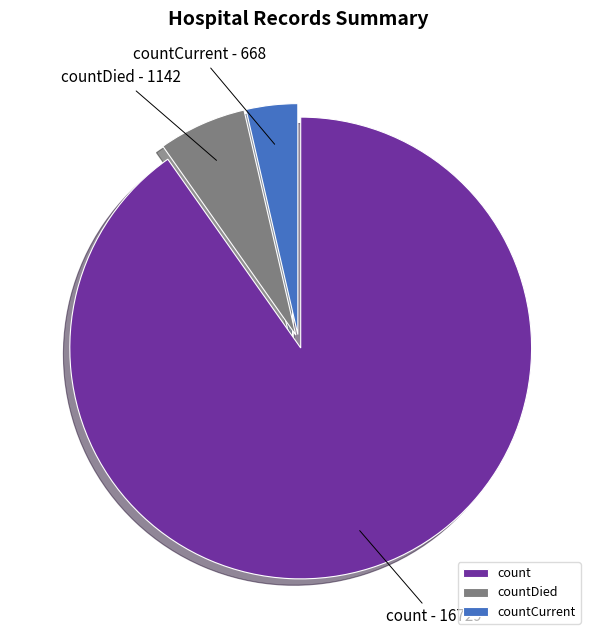

Rank the categories by value from lowest to highest.

countCurrent, countDied, count